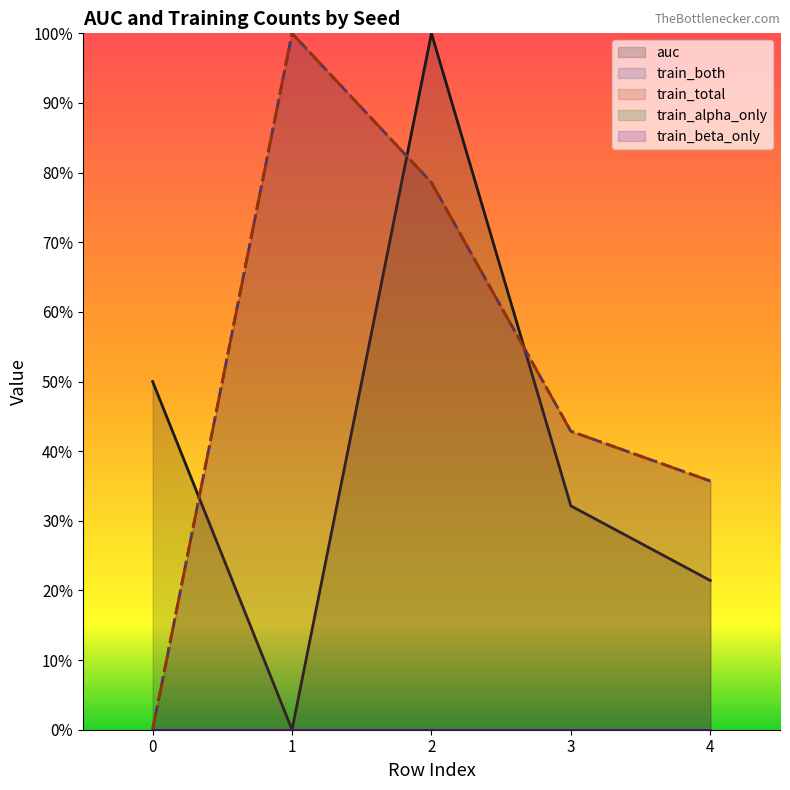

Rank the categories by train_both value from lowest to highest.

0, 4, 3, 2, 1